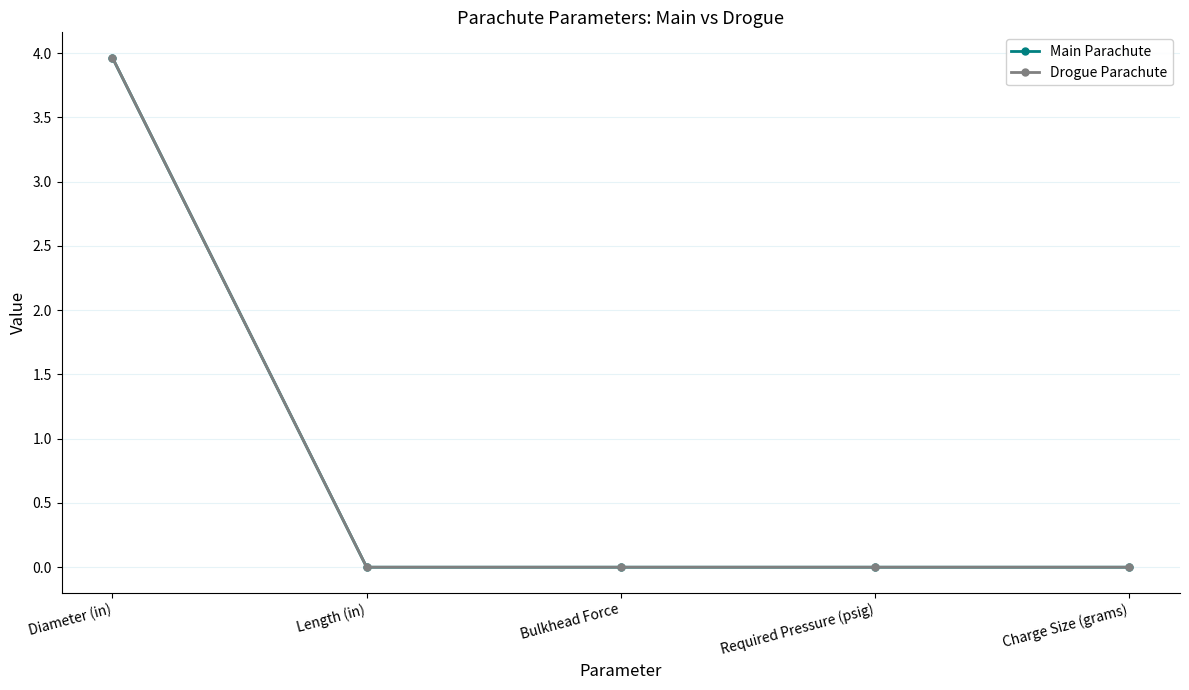

Is this an area chart (filled region under the line)?

No